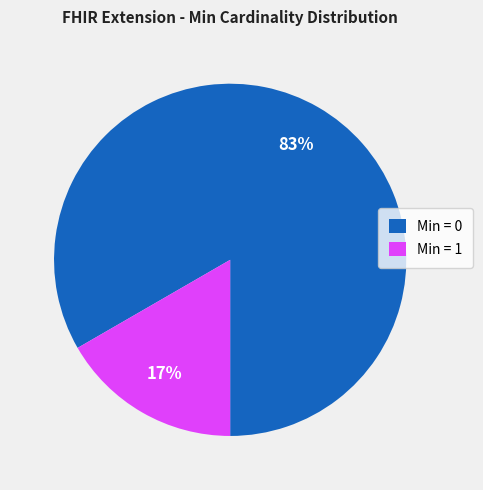

Do Min = 1 and Min = 0 together represent more than half of the pie?

Yes